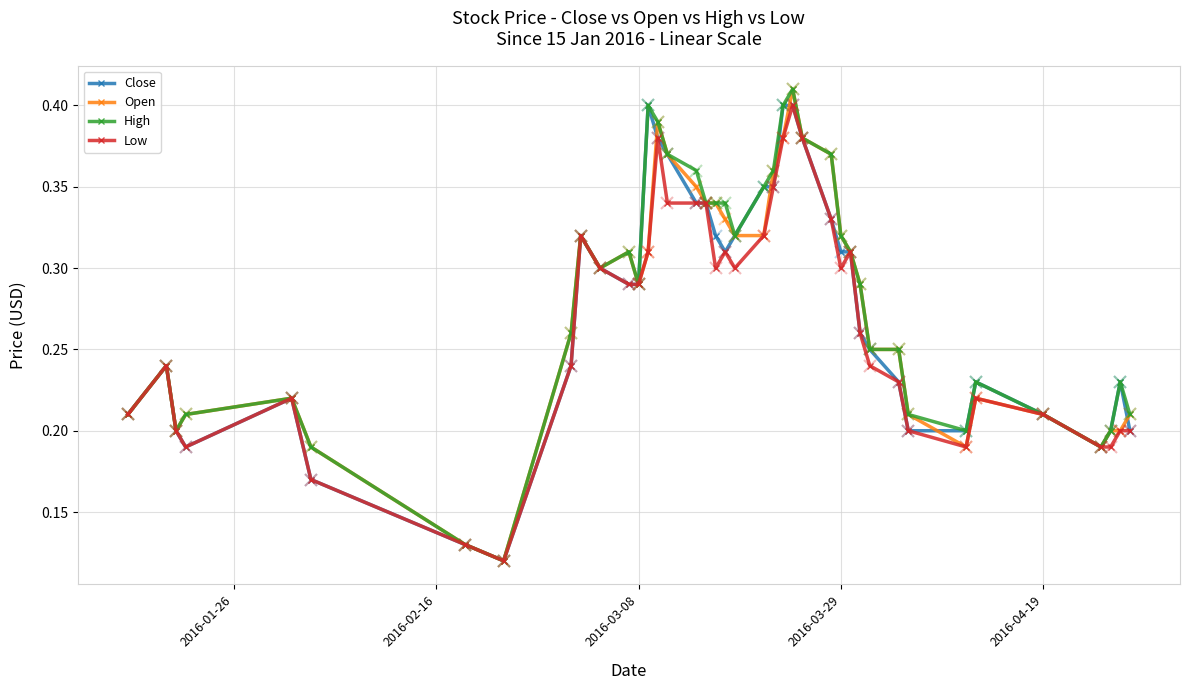

True or false: High has more than 2 points higher than both neighbors.

True